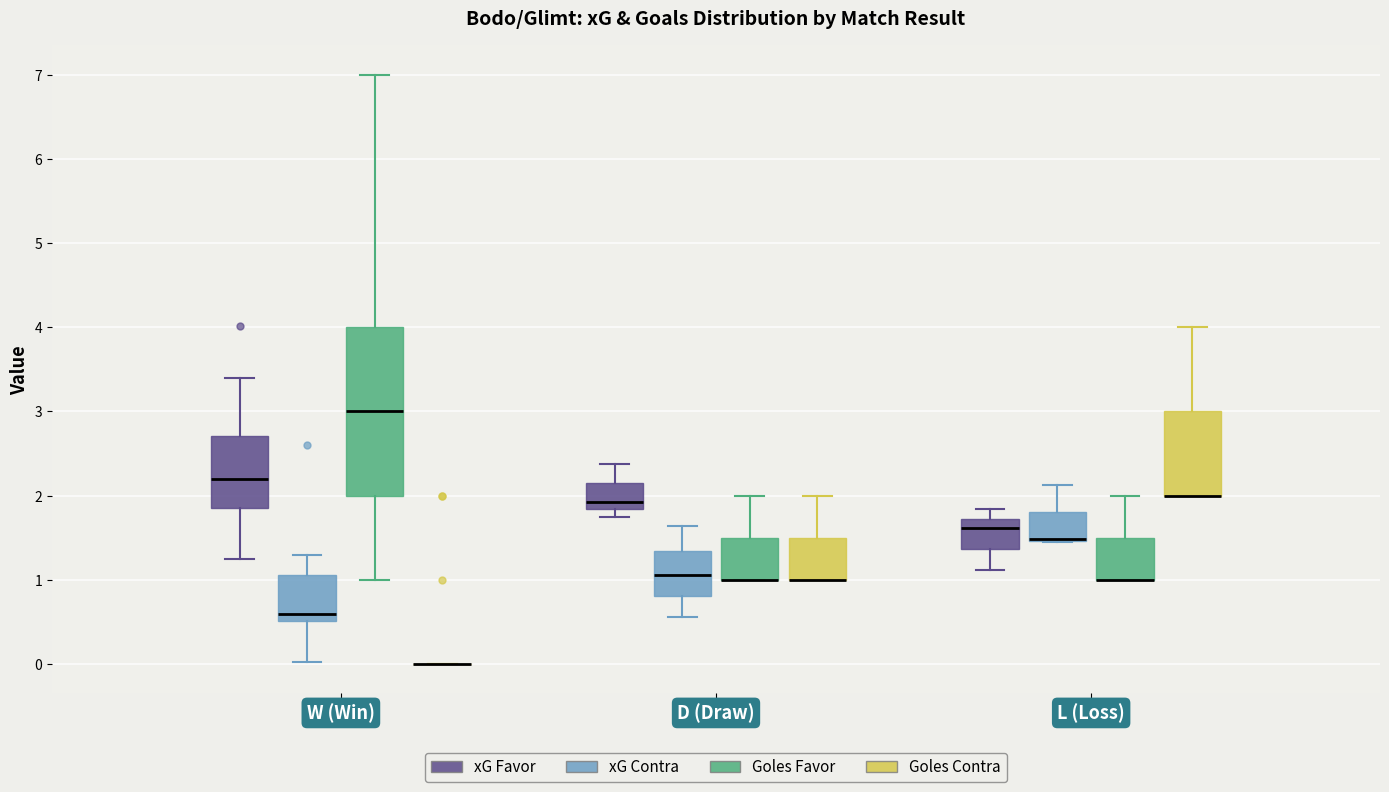

Which box is the tallest, from its lower edge to its upper edge?

W (Win) (Goles Favor)